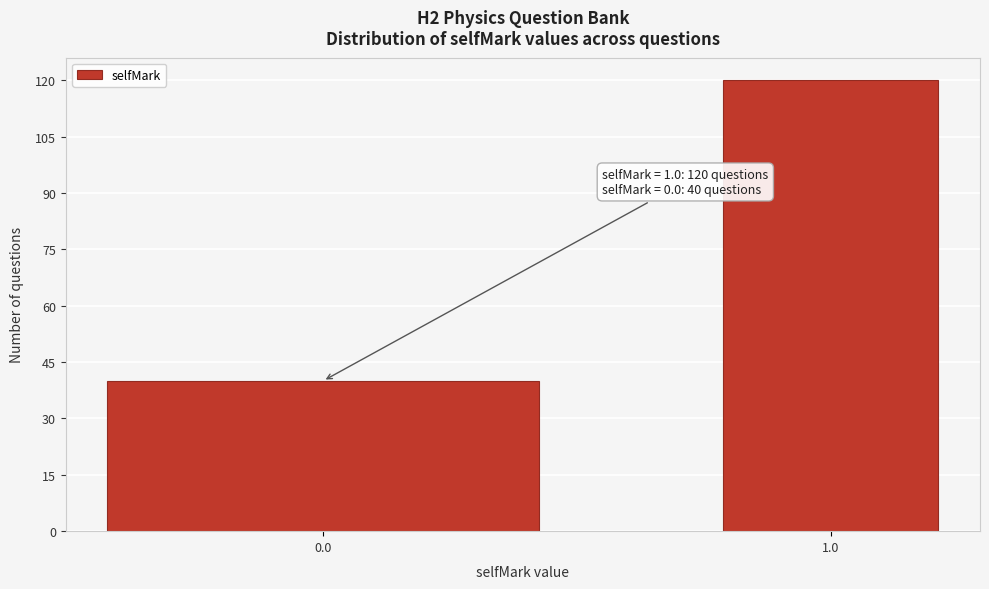

Reading left to right, extract all data points from this chart.

0.0=40	1.0=120